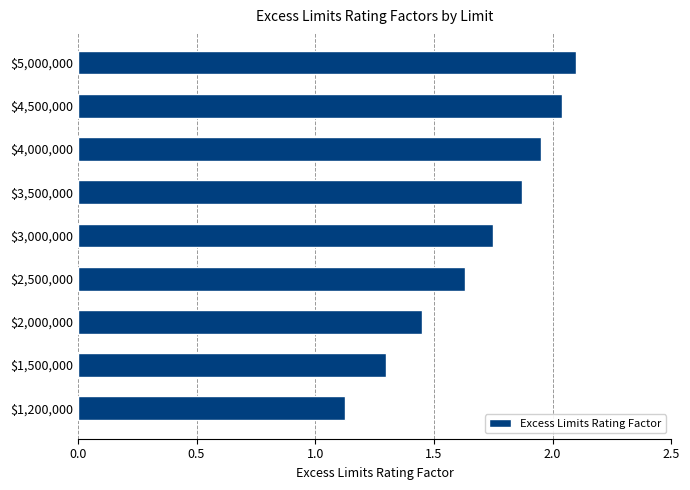

What is the difference between the maximum and minimum values?

1.0